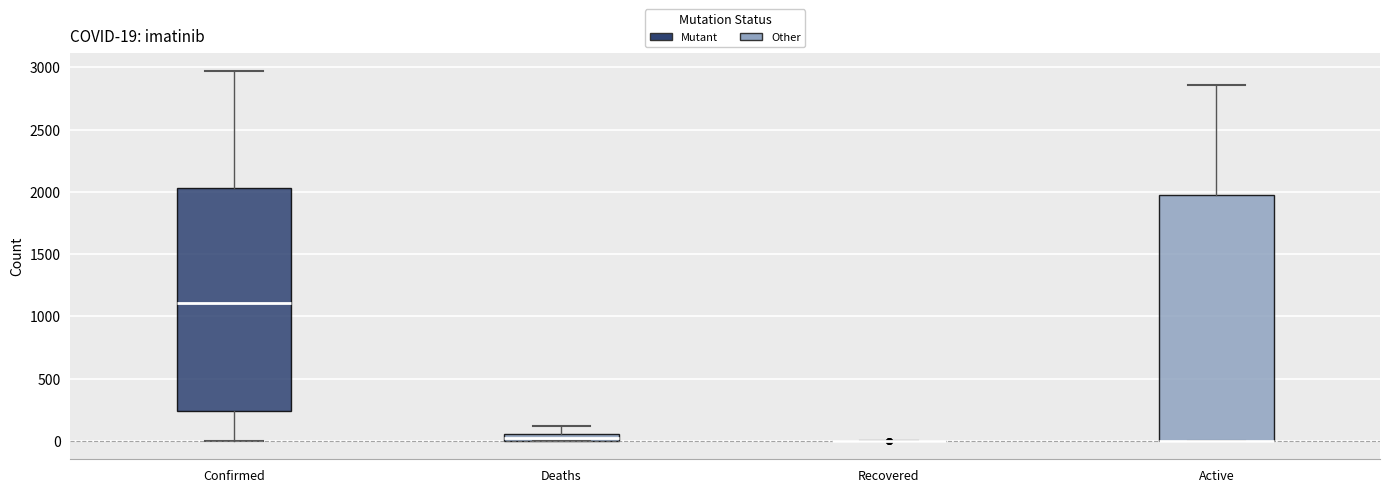

Comparing the boxes themselves (not the whiskers), which one is the tallest?

Active